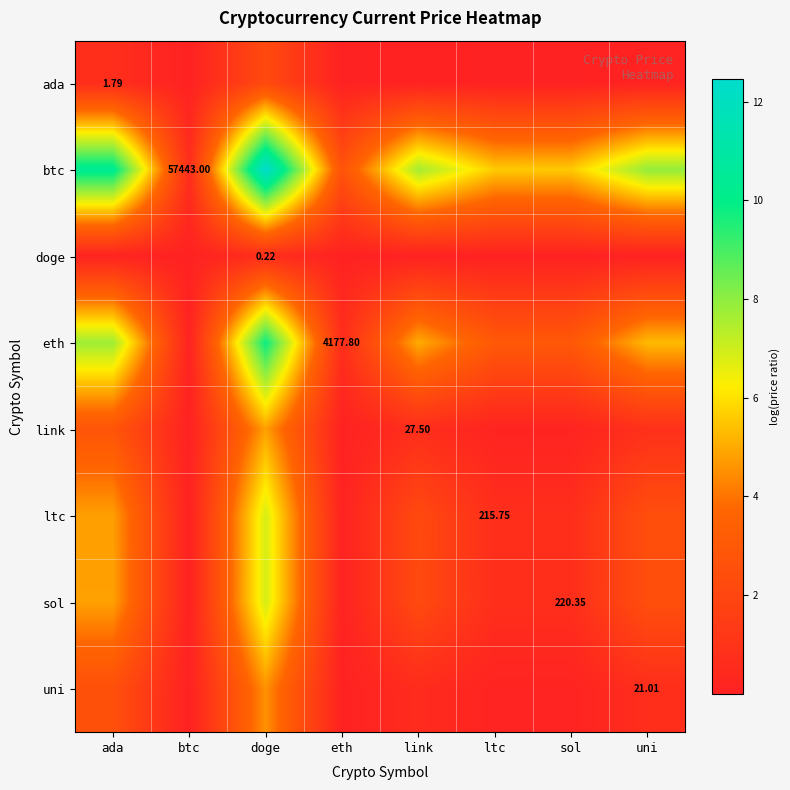

Is it true that doge equals 0.0 at sol?

False